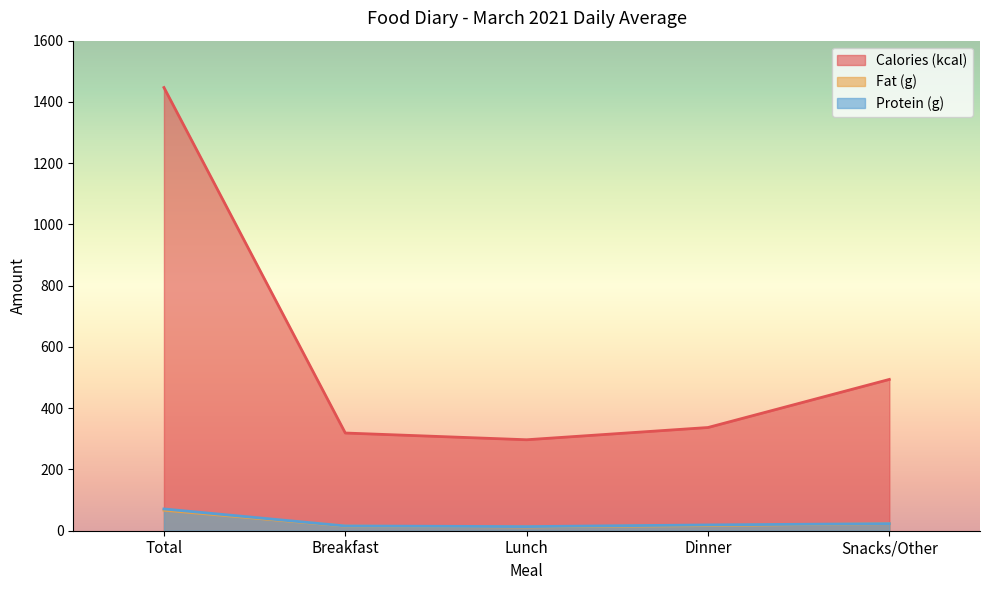

Which series has the largest total across all categories?

Calories (kcal)